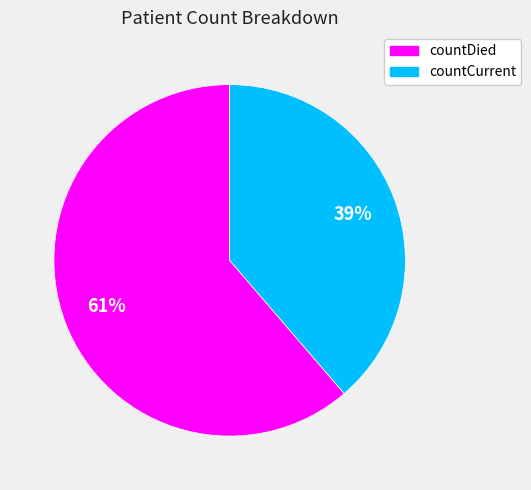

What is the smallest slice in the pie chart?

countCurrent